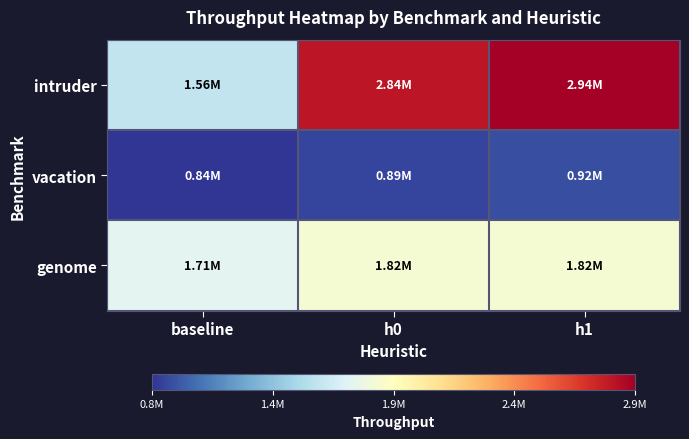

At which category is the sum across all series the highest?

h1